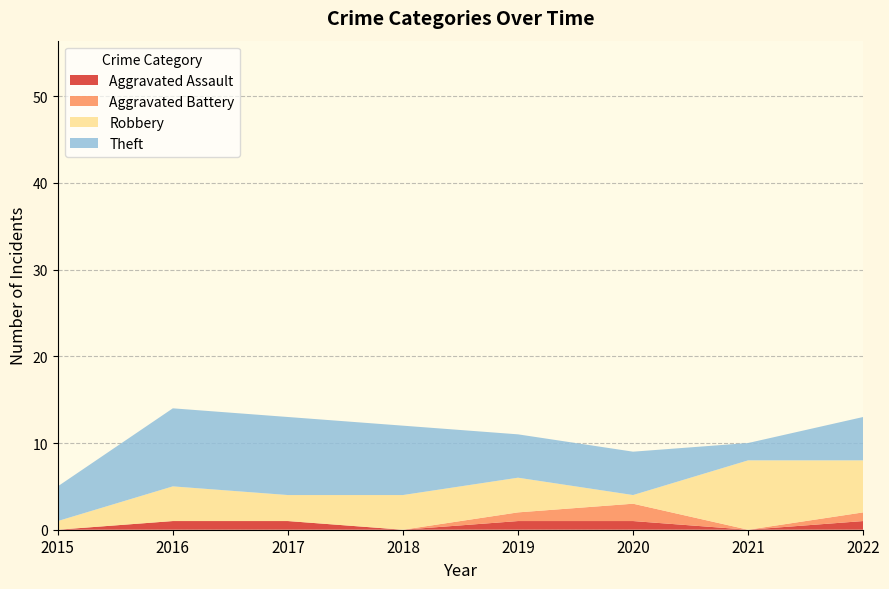

Reading left to right, list all the values displayed in this chart.

Aggravated Assault: 2015=0	2016=1	2017=1	2018=0	2019=1	2020=1	2021=0	2022=1
Aggravated Battery: 2015=0	2016=0	2017=0	2018=0	2019=1	2020=2	2021=0	2022=1
Robbery: 2015=1	2016=4	2017=3	2018=4	2019=4	2020=1	2021=8	2022=6
Theft: 2015=4	2016=9	2017=9	2018=8	2019=5	2020=5	2021=2	2022=5